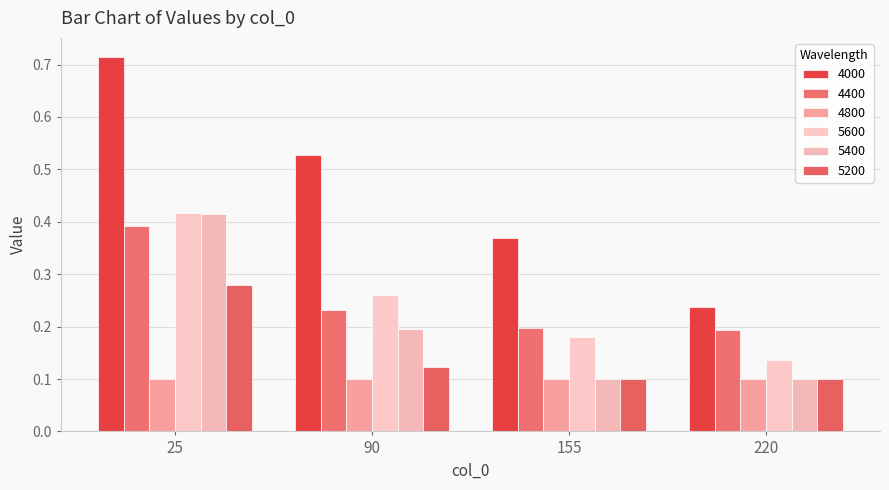

Rank the categories by 5200 value from highest to lowest.

25, 90, 155, 220